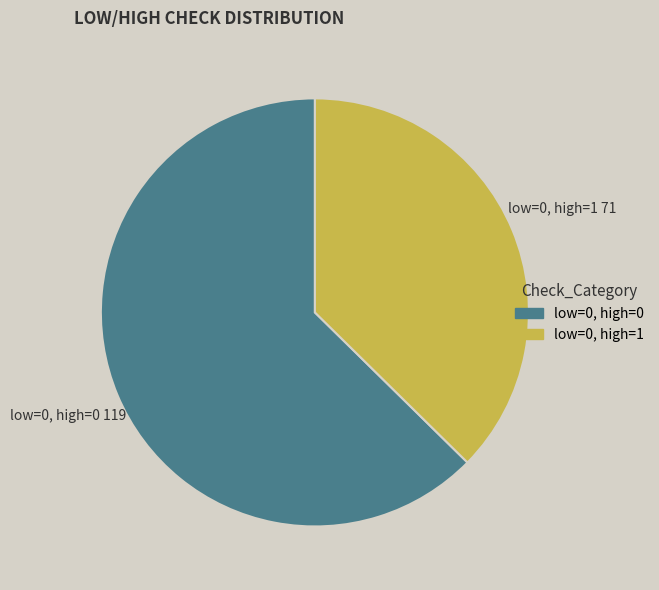

Rank the categories by value from highest to lowest.

low=0, high=0, low=0, high=1